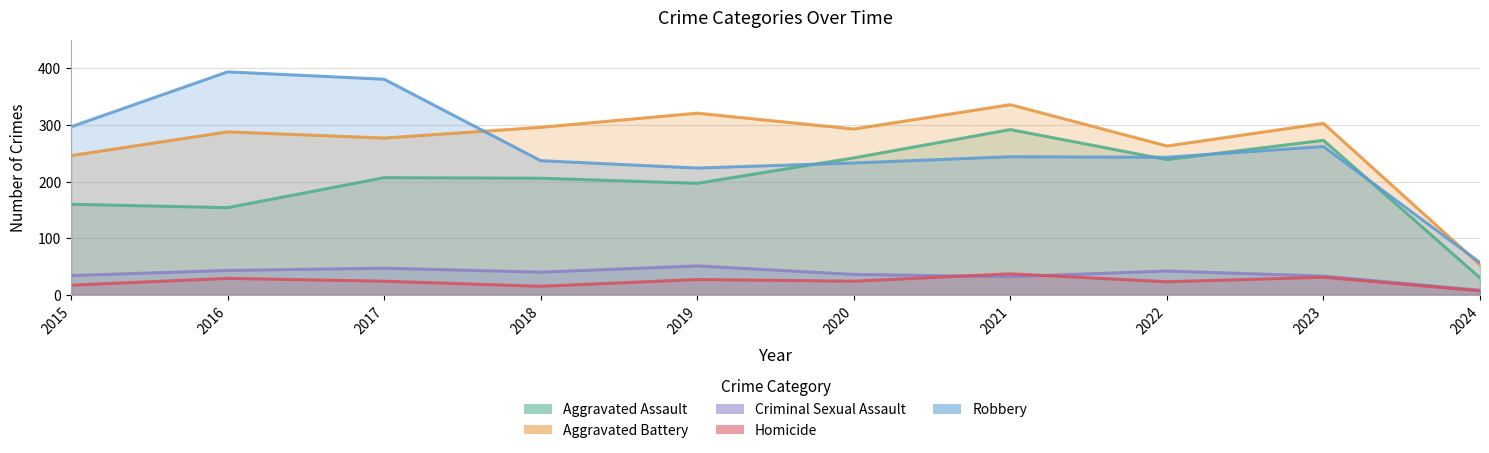

List the series in order of their peak value, lowest first.

Homicide, Criminal Sexual Assault, Aggravated Assault, Aggravated Battery, Robbery